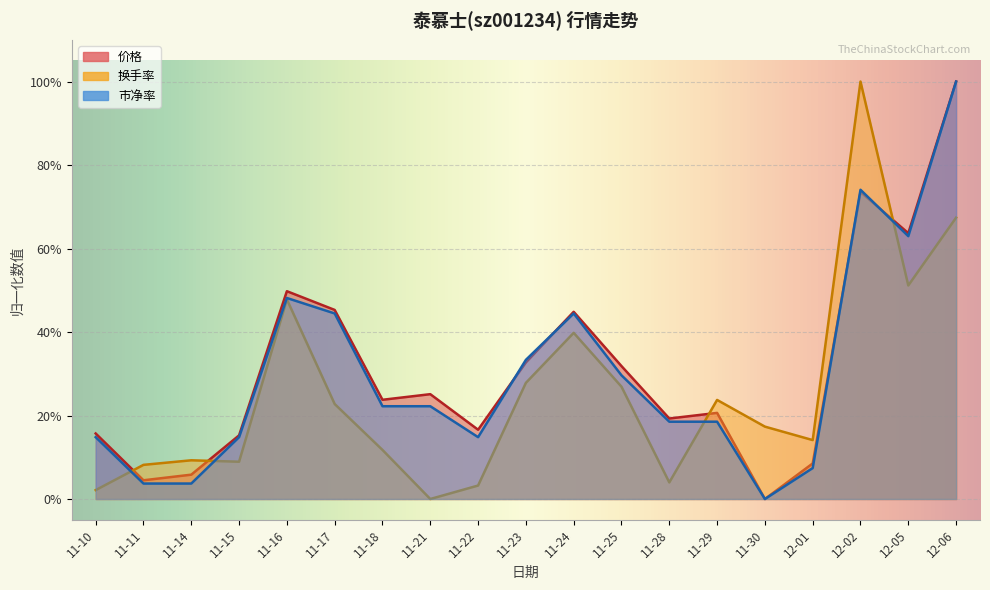

Which label corresponds to the smallest value in the chart?

11-30